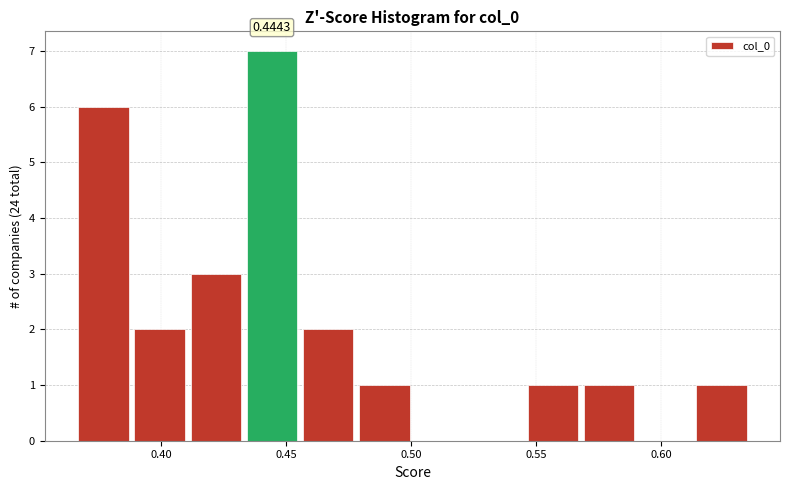

Which range on the x-axis has the tallest bar?

0.435 to 0.455